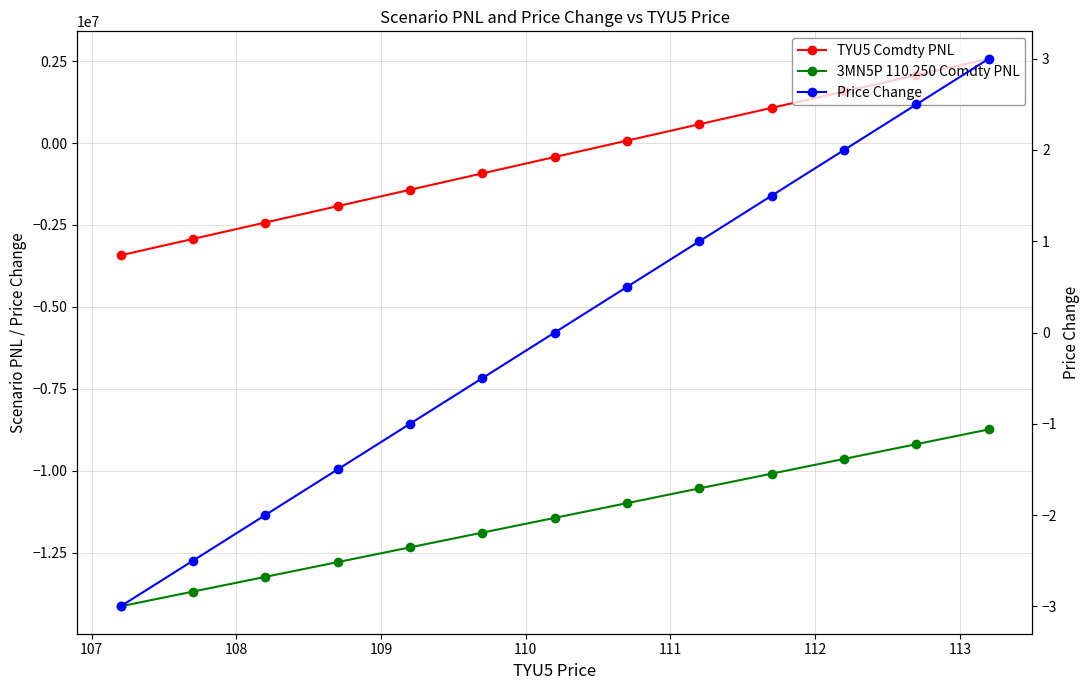

The value of 3MN5P 110.250 Comdty PNL at 9 is -15170000.9. True or false?

False